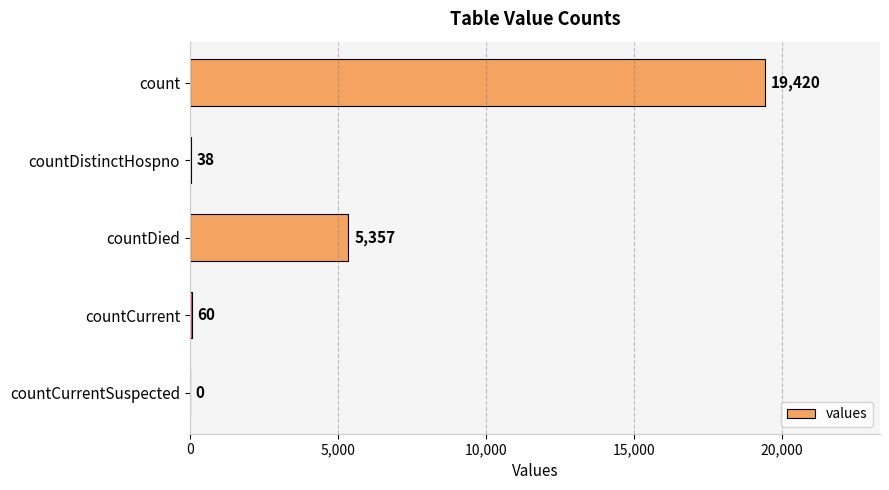

Count the number of data series in this chart.

1